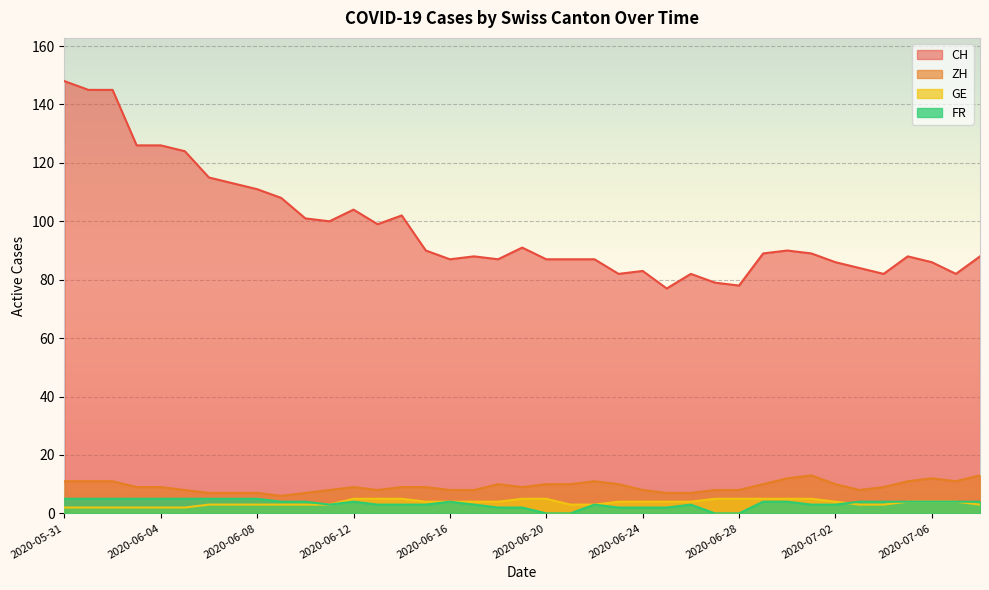

At which label does GE reach its peak?

2020-06-12